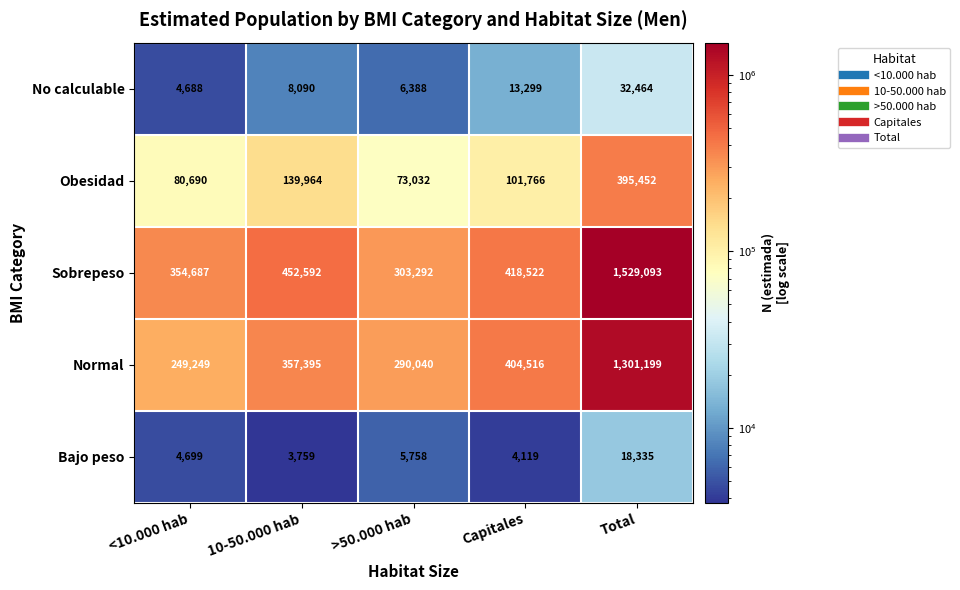

What is the lowest value of the Normal series?

249249